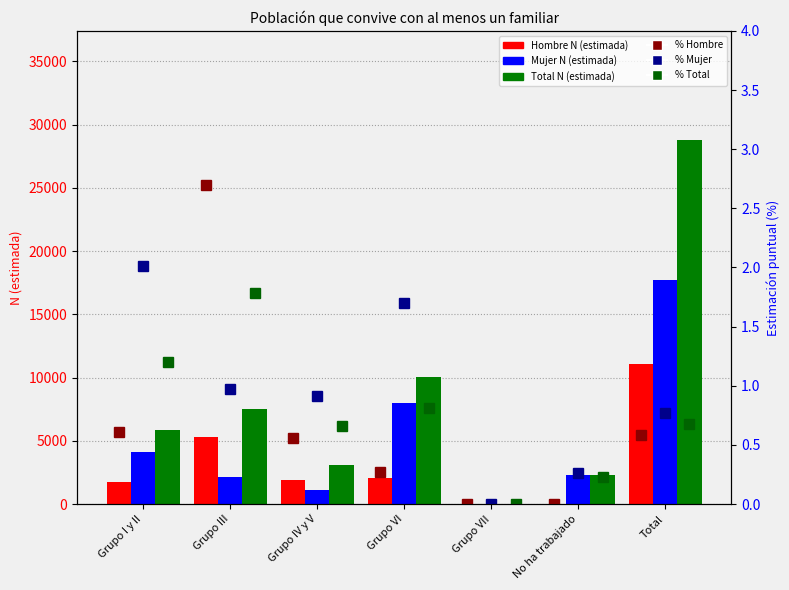

Does the chart contain stacked bars?

No